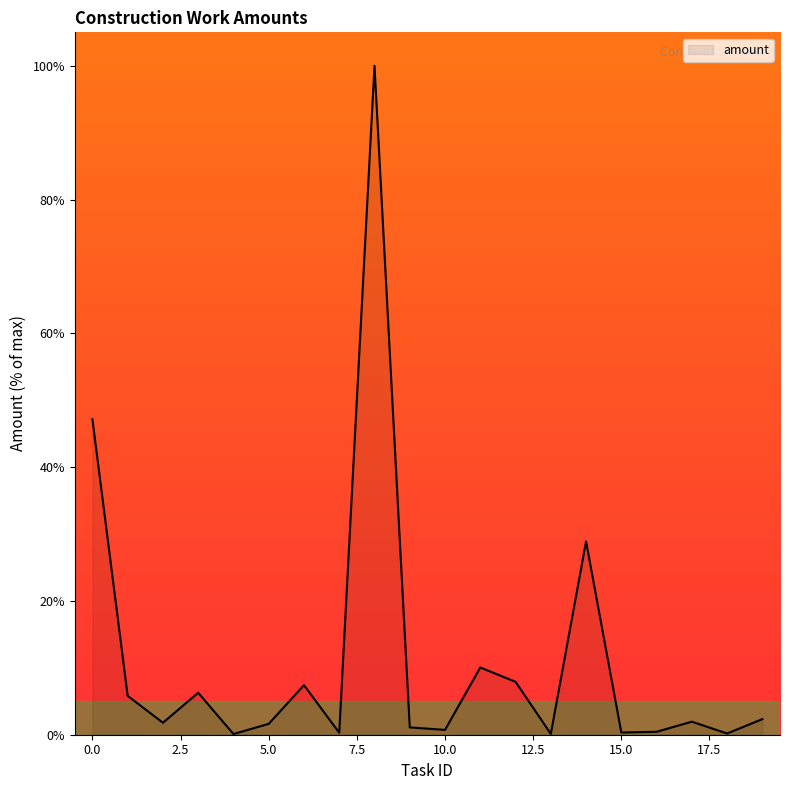

What is the difference between the maximum and minimum values?

99.9